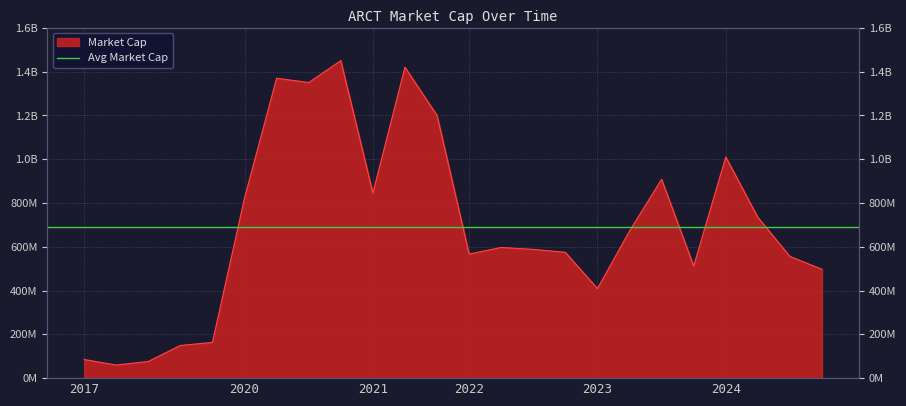

What is the label of the 3rd point from the left?

2019-05-07